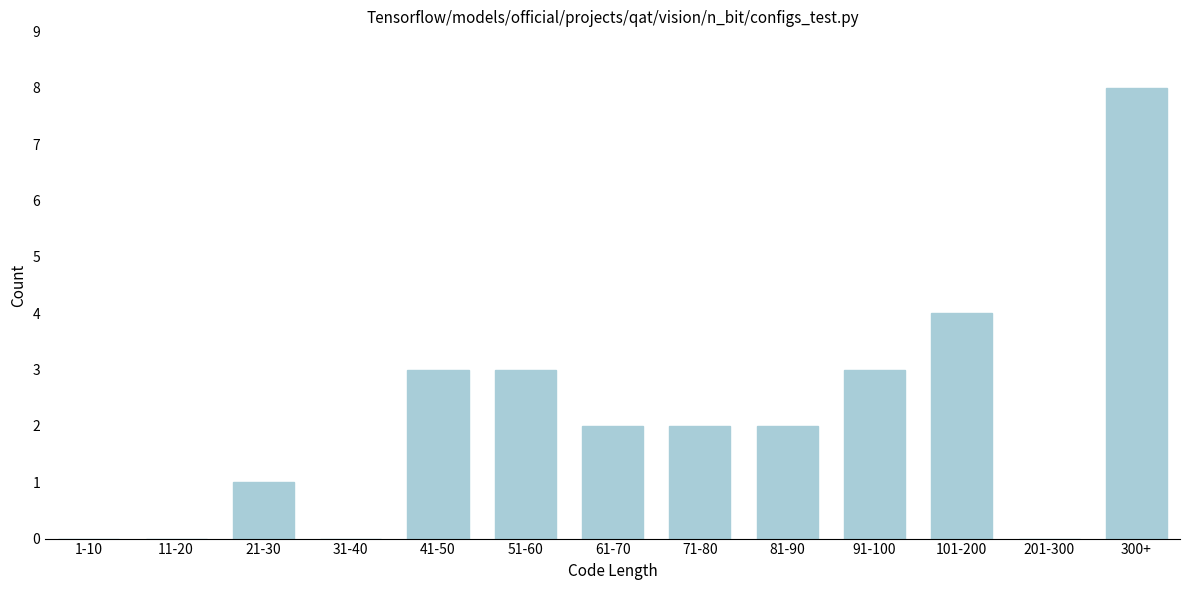

Reading left to right, what are all the values shown in this chart?

1-10=0	11-20=0	21-30=1	31-40=0	41-50=3	51-60=3	61-70=2	71-80=2	81-90=2	91-100=3	101-200=4	201-300=0	300+=8